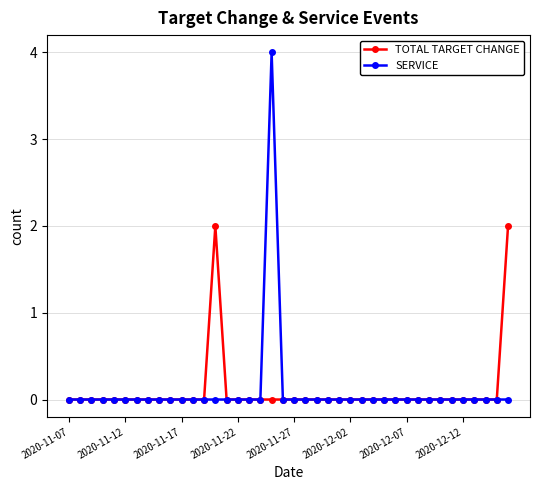

Rank the series by their maximum value, from highest to lowest.

SERVICE, TOTAL TARGET CHANGE